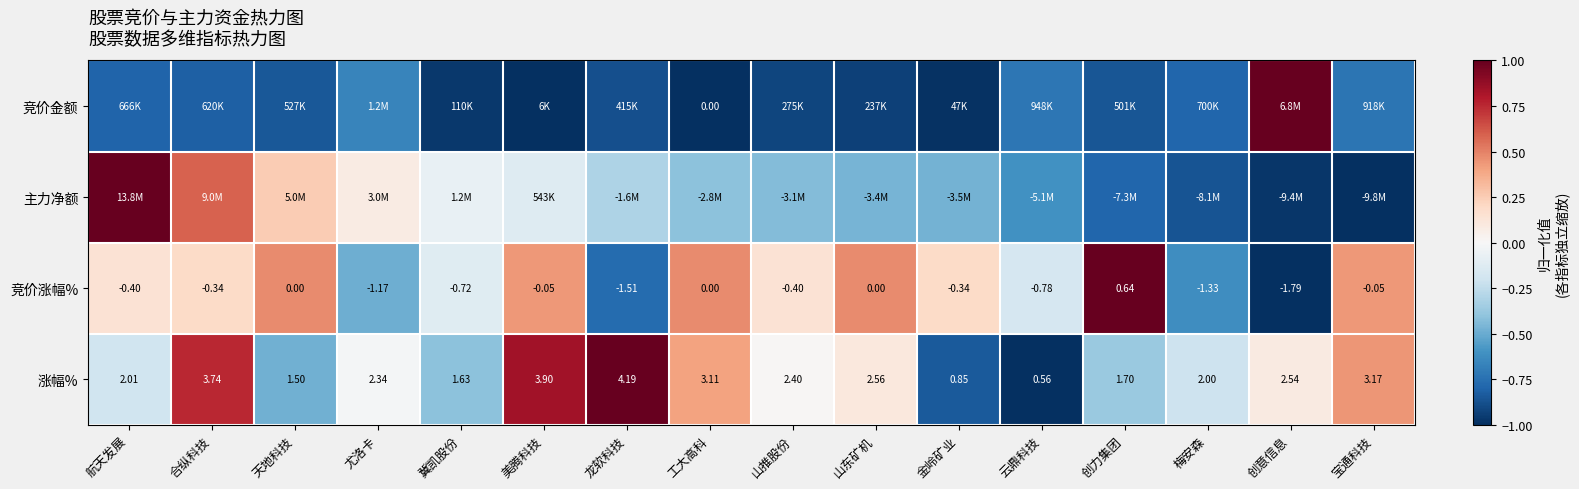

Is the value of 涨幅% at 工大高科 greater than the value of 竞价涨幅% at 山推股份?

Yes